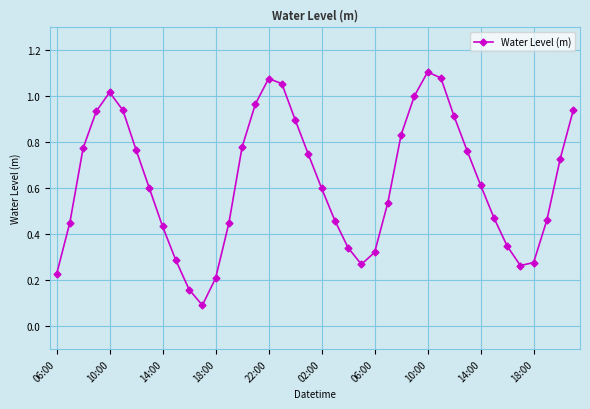

True or false: the data has more than 2 interior local peaks.

True